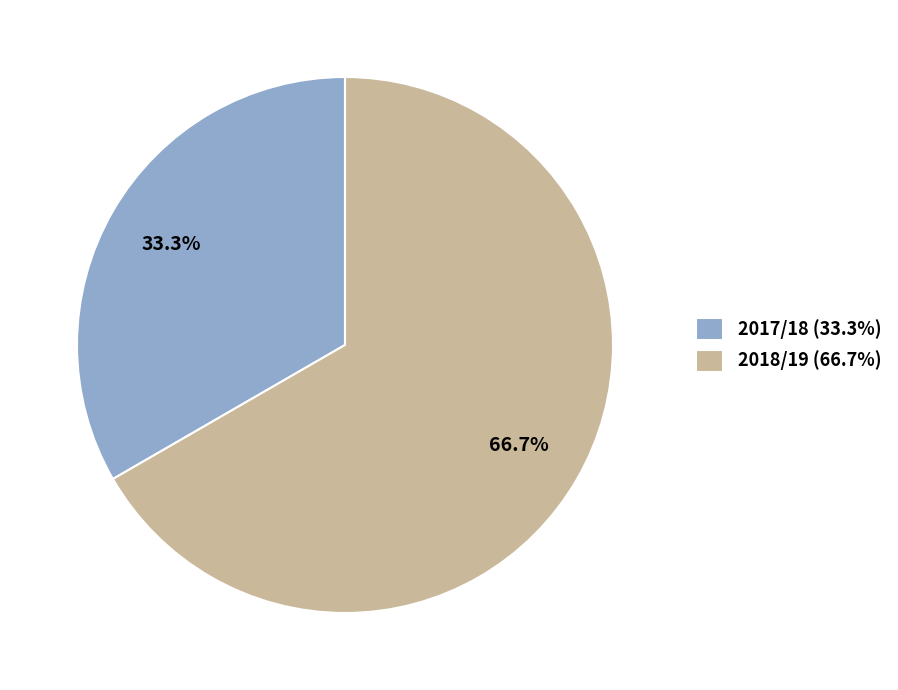

Which slice is the largest?

2018/19 (66.7%)